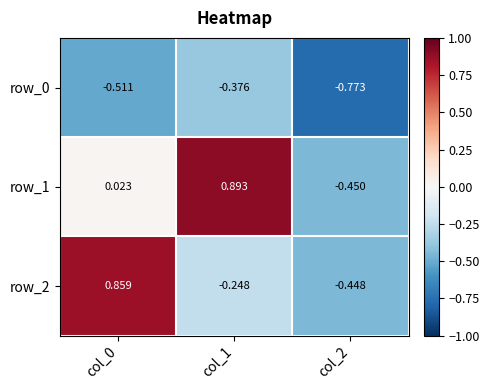

What is the sum of the row_0 values at col_0 and col_1?

-0.9